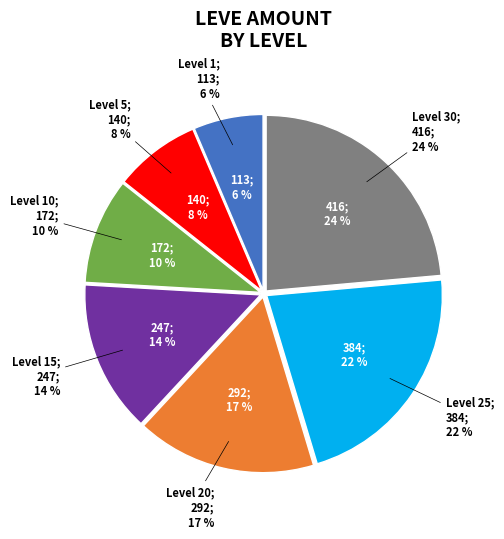

The Level 1 slice represents 6% of the pie. True or false?

True